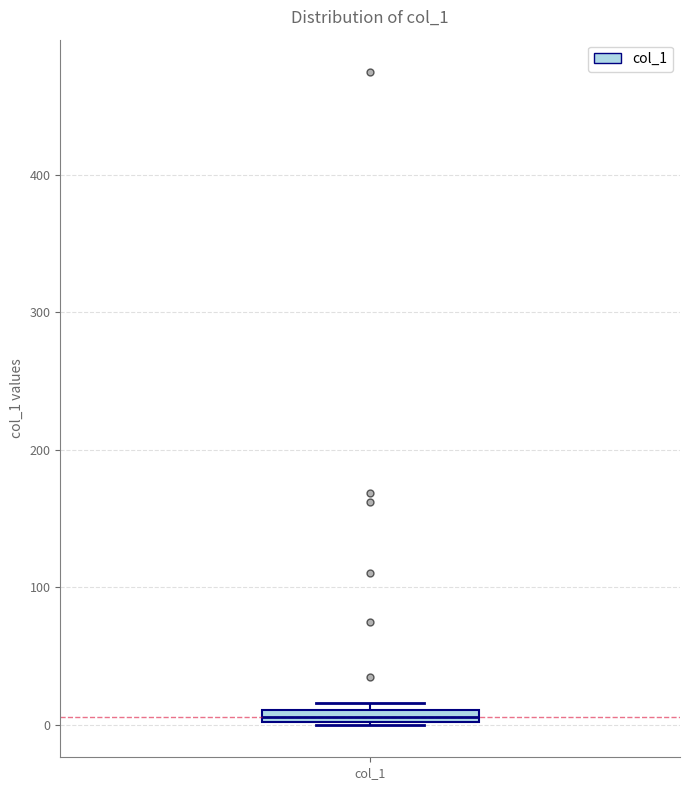

Where is the lower edge of the box for col_1 on the y-axis? The values are not printed on the chart, so give them approximately, as read against the axis.

0